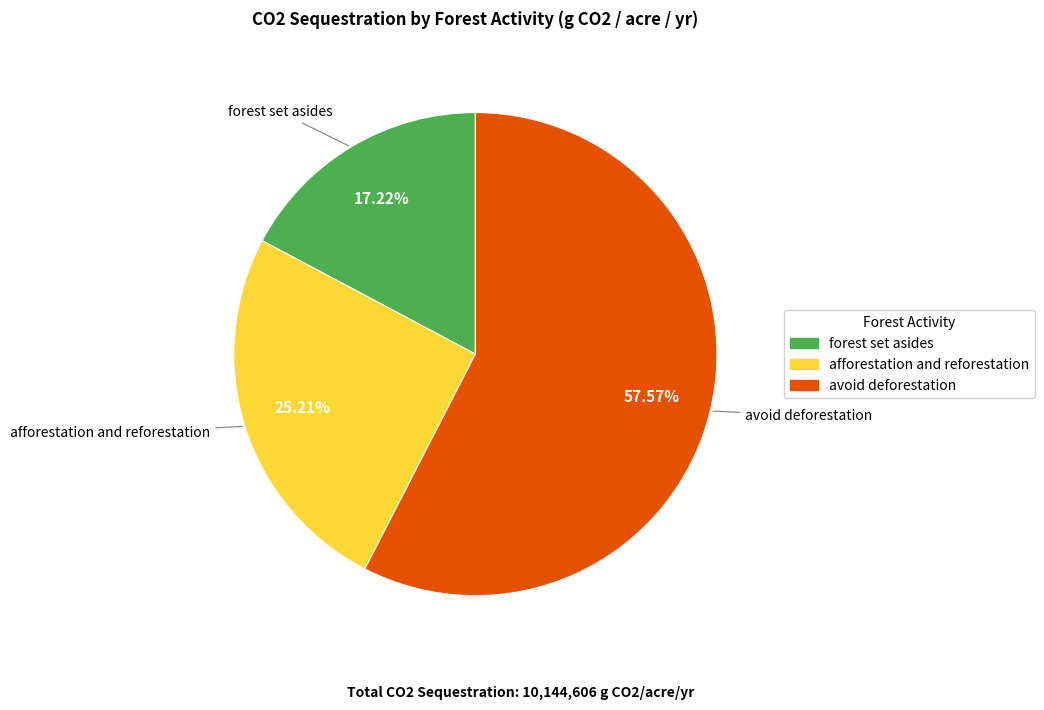

The avoid deforestation slice represents 58% of the pie. True or false?

True